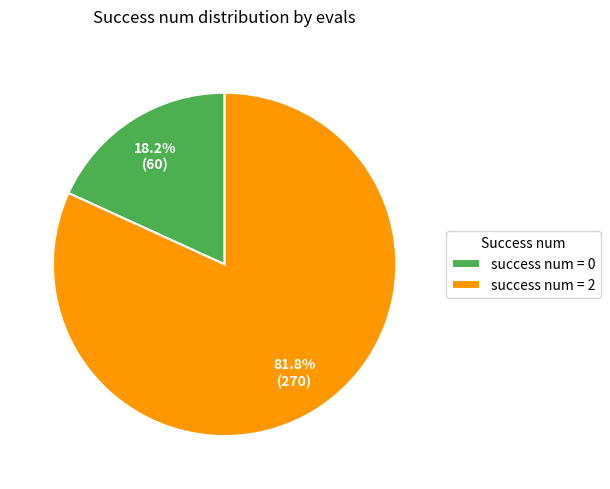

What percentage do success num = 2 and success num = 0 together represent?

100.0%